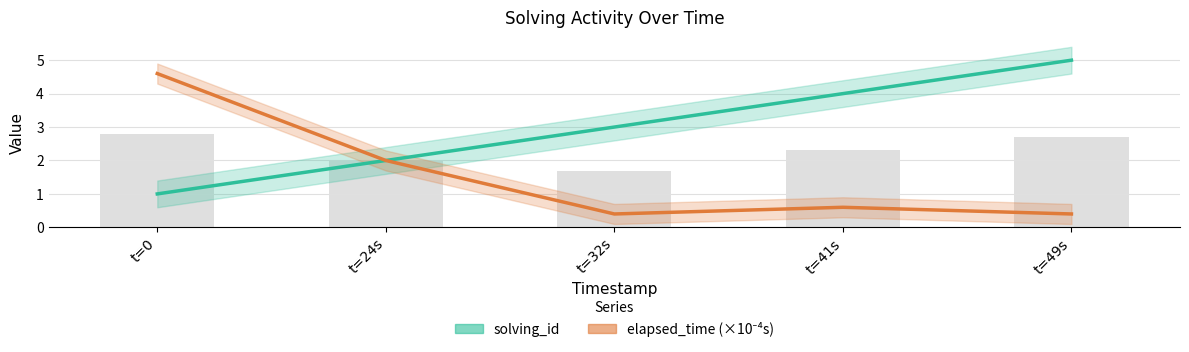

Which series changed the most between t=0 and t=32s?

elapsed_time (×10⁻⁴s)